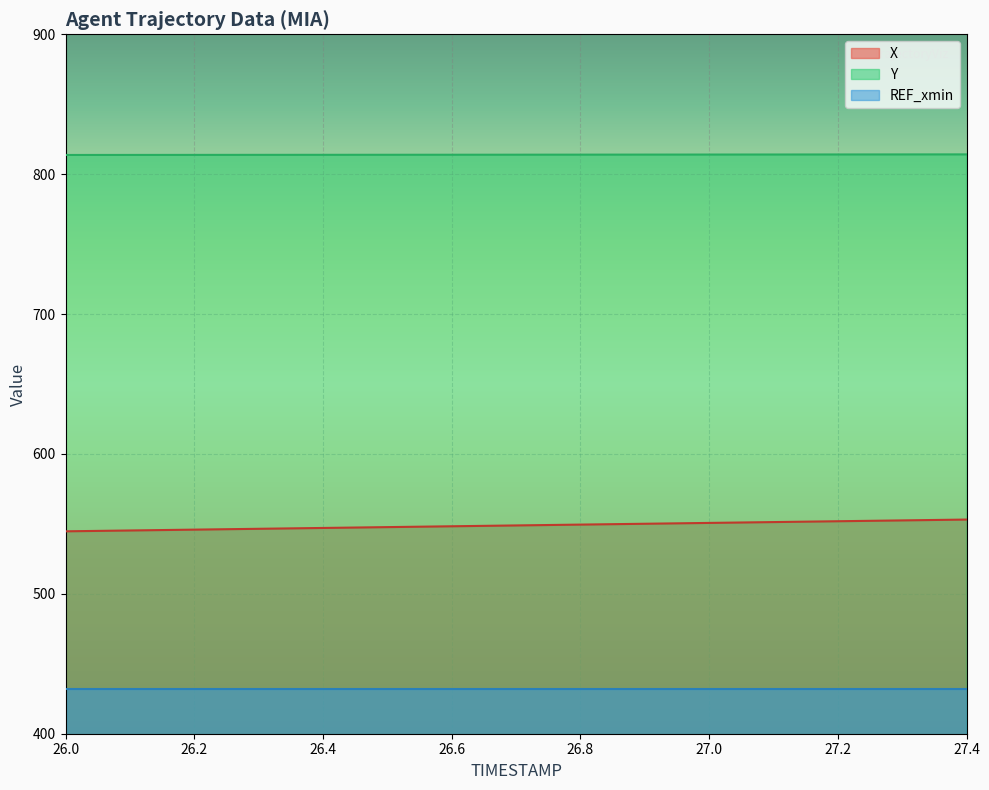

True or false: X has a value of 551.3 at 27.1.

True